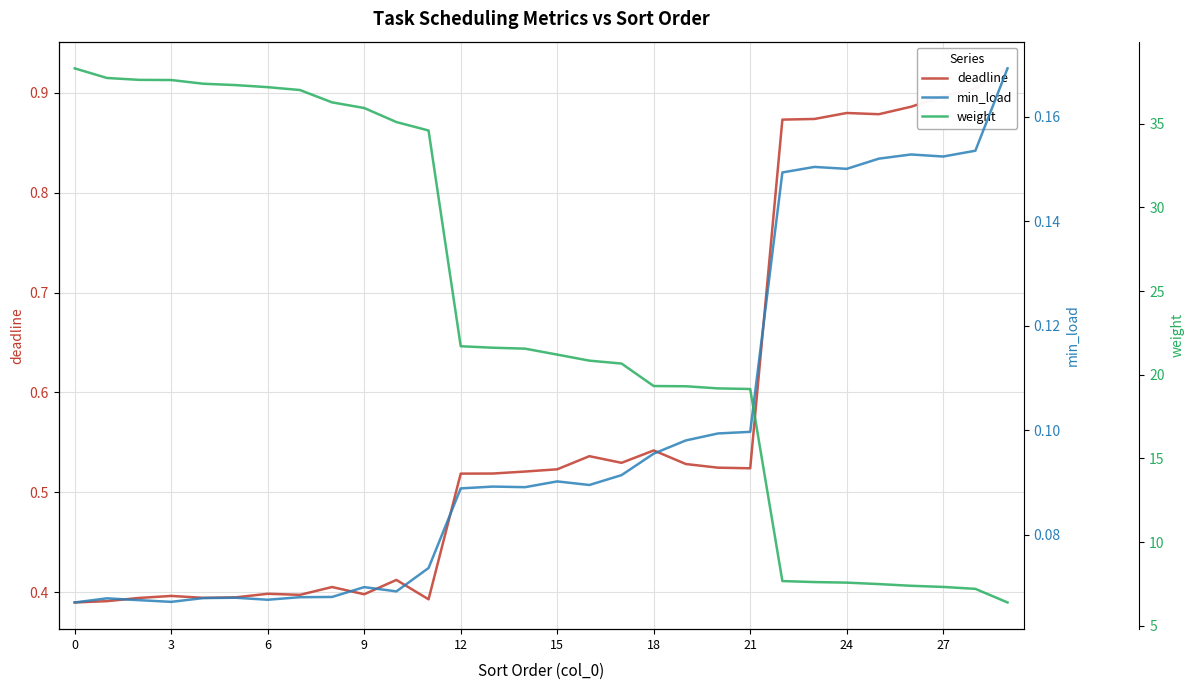

What is the sum of the deadline values at 21 and 3?

0.9